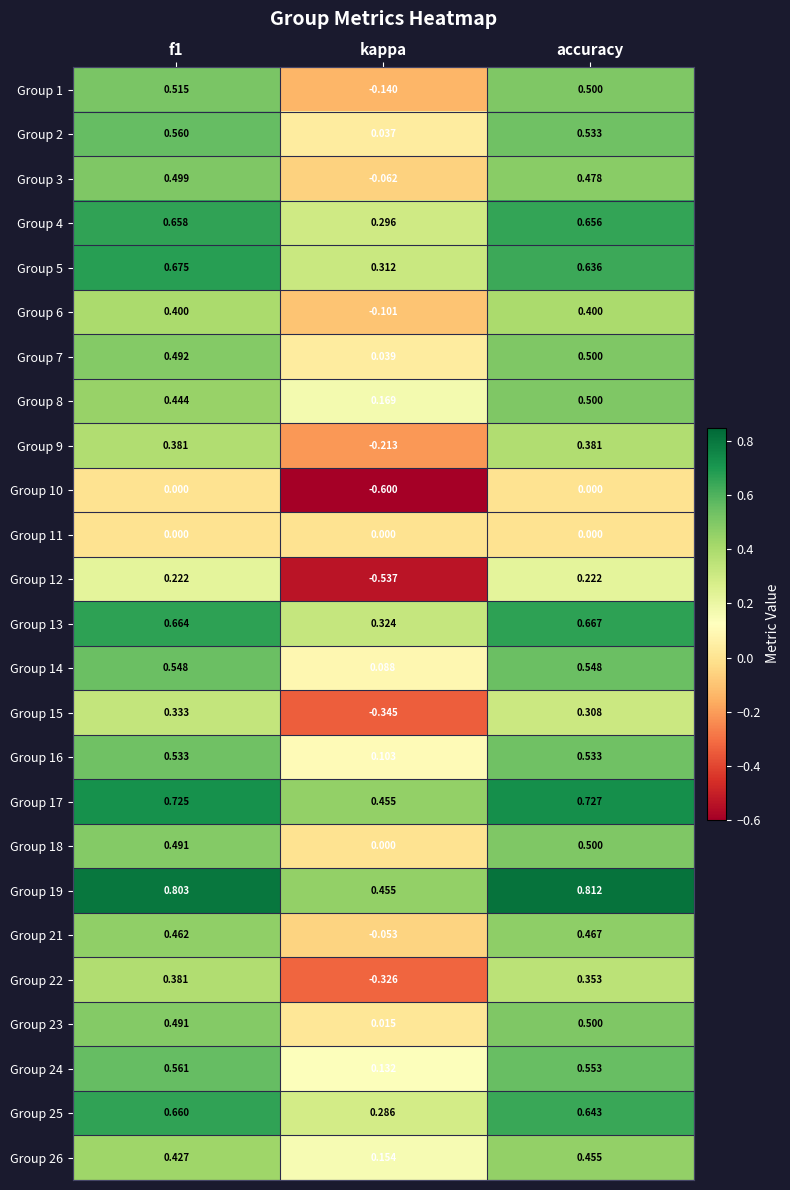

At which label is Group 7 closest to 0?

kappa